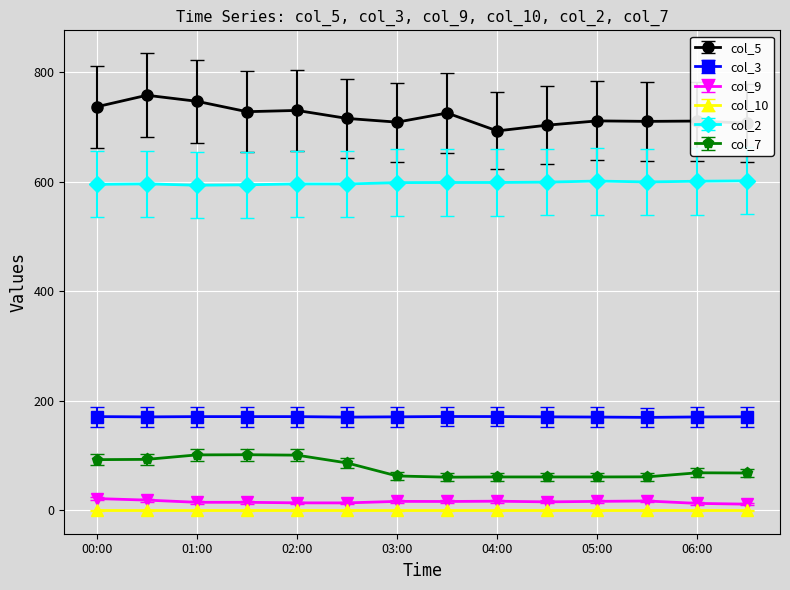

True or false: col_2 has more than 0 interior local peaks.

True